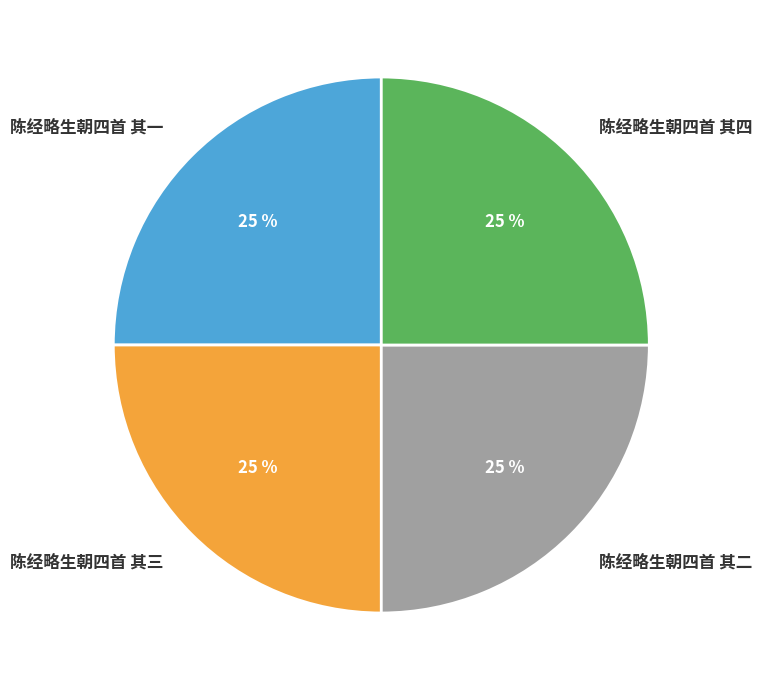

To the nearest percent, what percentage of the pie is 陈经略生朝四首 其一?

25%